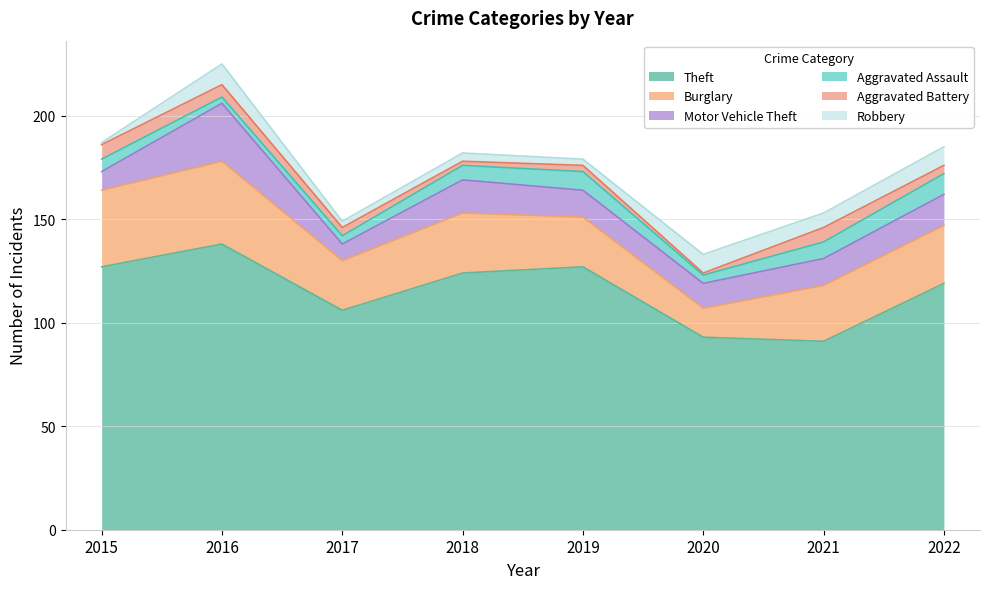

Which has a higher value, 2020 or 2015?

2015